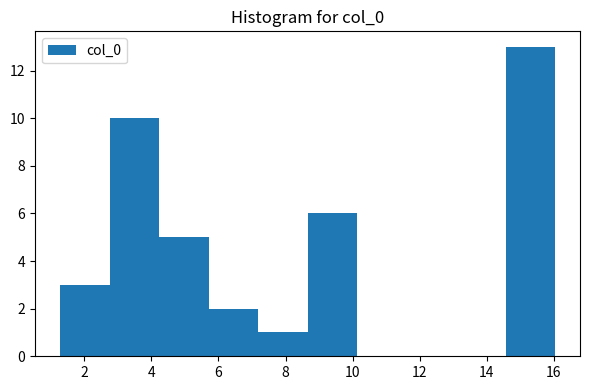

Reading left to right, transcribe this chart: for each bar, give the range it covers on the x-axis and its height. Neither the bar edges nor the heights are printed on the chart, so give them approximately, as read against the axes.

1.2 to 2.8: 3
2.8 to 4.2: 10
4.2 to 5.8: 5
5.8 to 7.2: 2
7.2 to 8.6: 1
8.6 to 10.2: 6
10.2 to 11.6: 0
11.6 to 13.0: 0
13.0 to 14.6: 0
14.6 to 16.0: 13